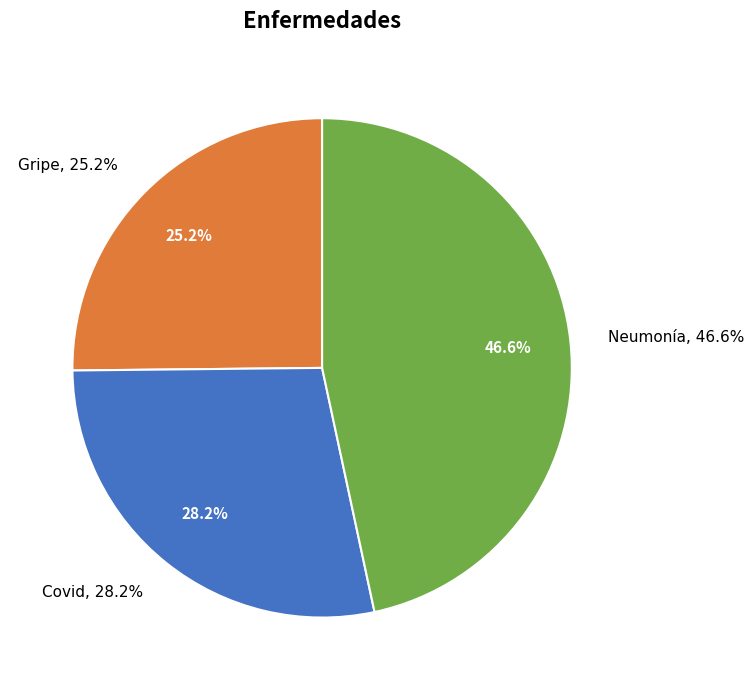

True or false: Neumonía accounts for 59% of the total.

False